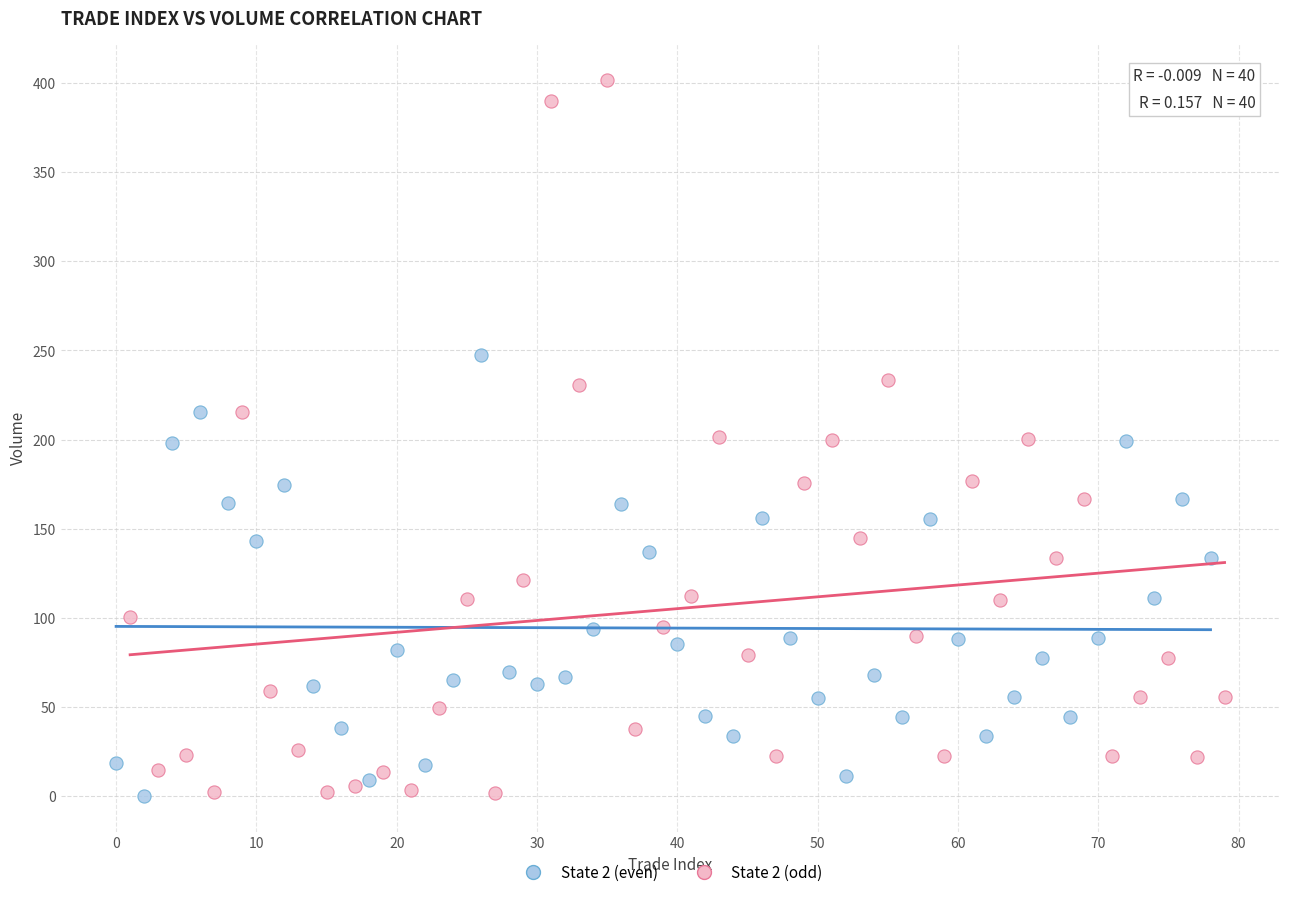

Which series has the largest Y range (max minus min)?

State 2 (odd)